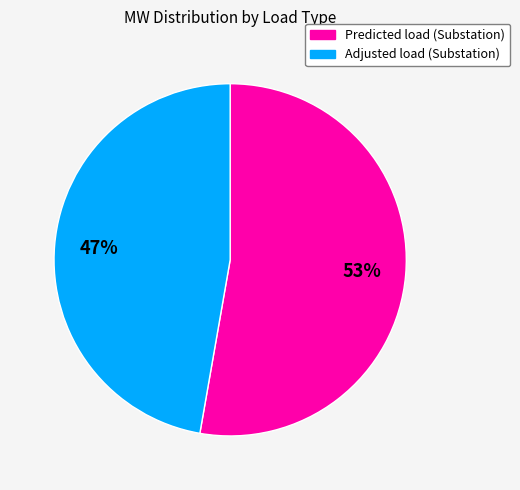

Is there any slice that represents more than half of the pie?

Yes